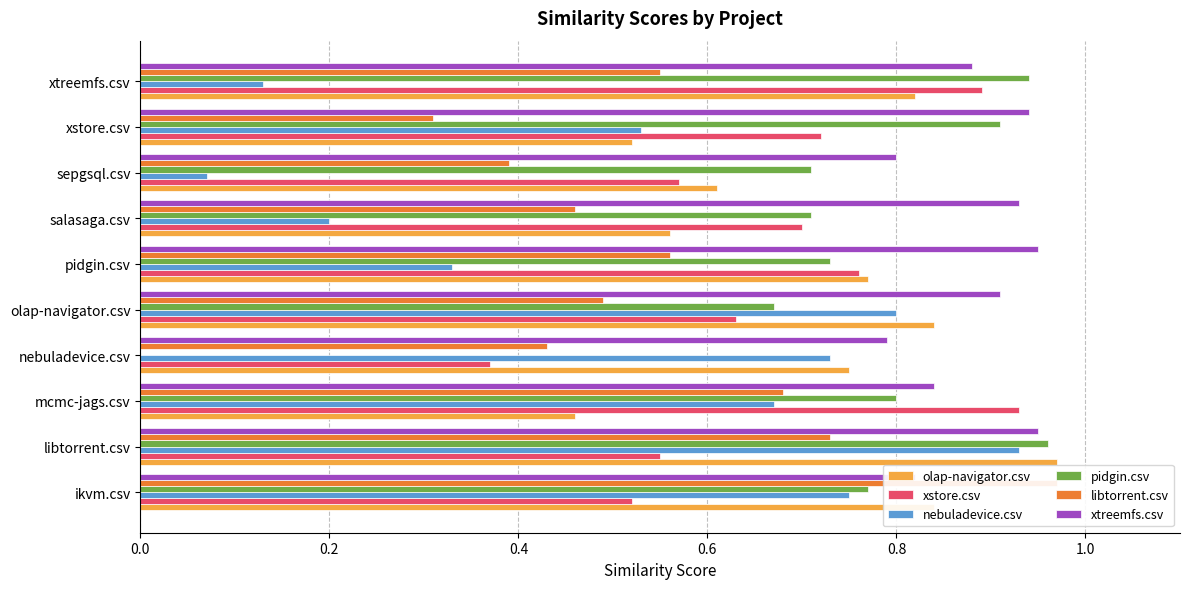

How many bars are there in total?

60